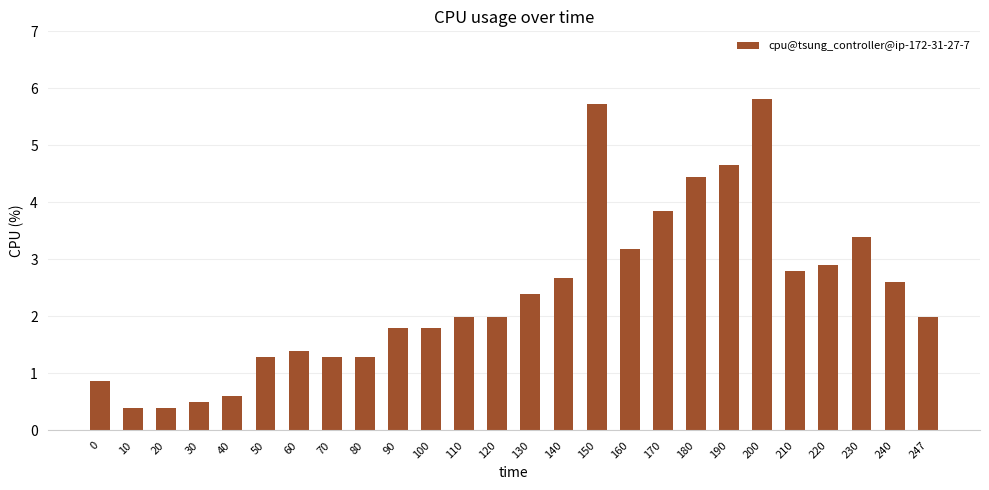

Which has a higher value, 50 or 240?

240